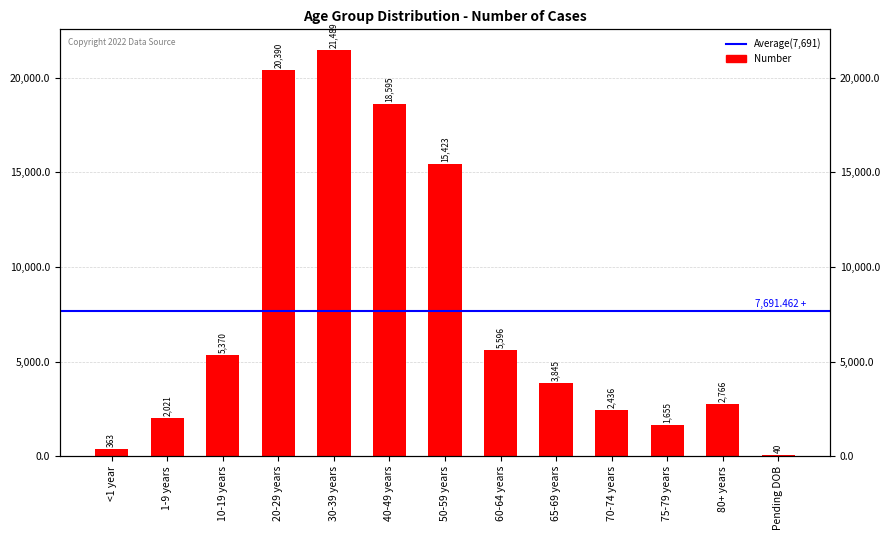

List the labels in order of value, smallest first.

Pending DOB, <1 year, 75-79 years, 1-9 years, 70-74 years, 80+ years, 65-69 years, 10-19 years, 60-64 years, 50-59 years, 40-49 years, 20-29 years, 30-39 years